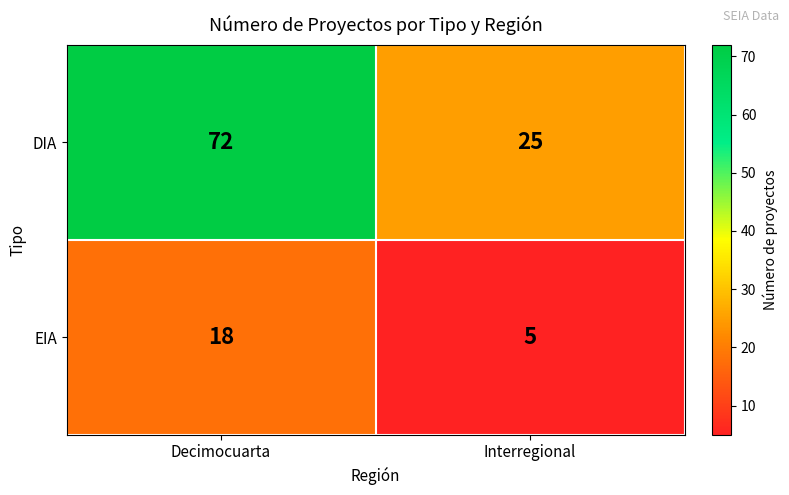

What is the approximate value of EIA at Decimocuarta, to the nearest 10?

20